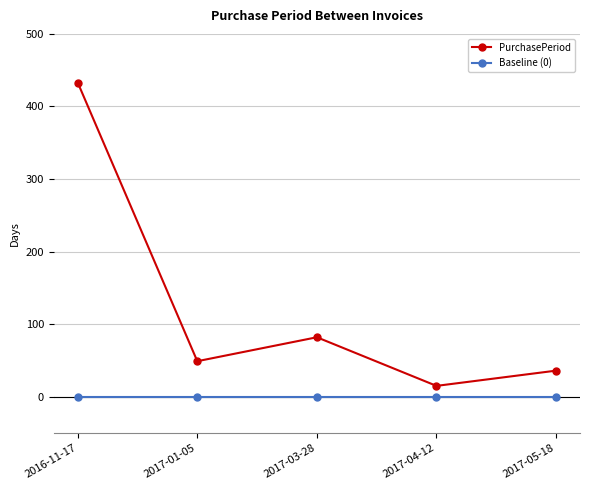

How many lines are shown in the chart?

2